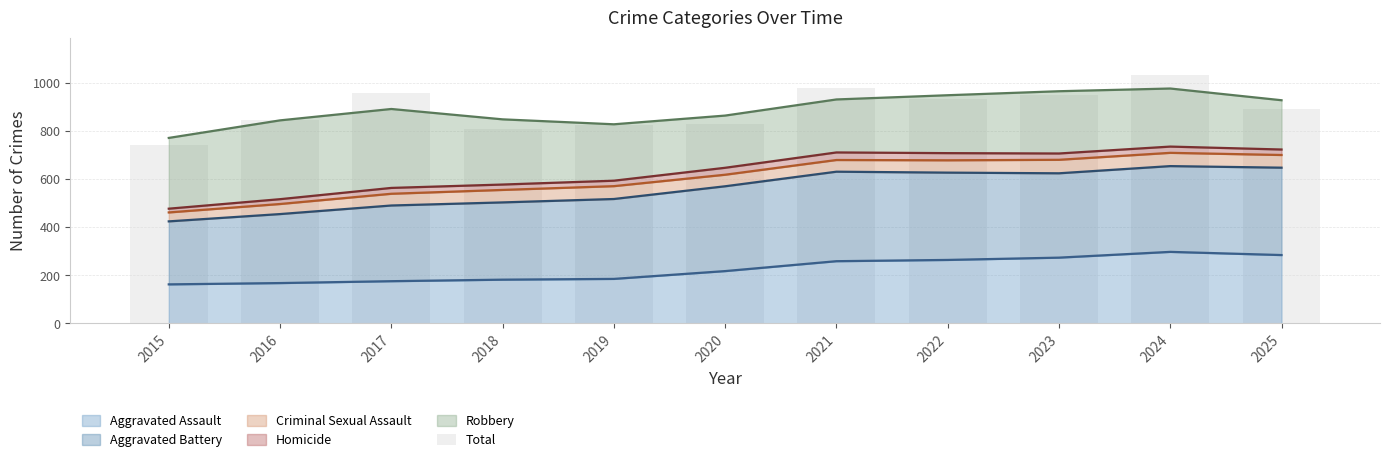

What is the sum of all values?

9797